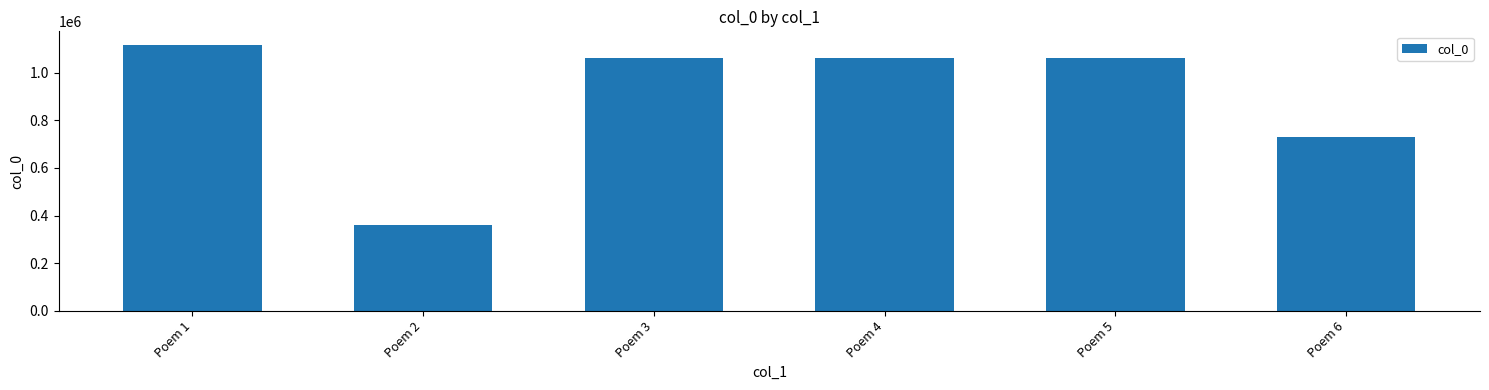

What is the sum of the values at Poem 2 and Poem 5?

1418266